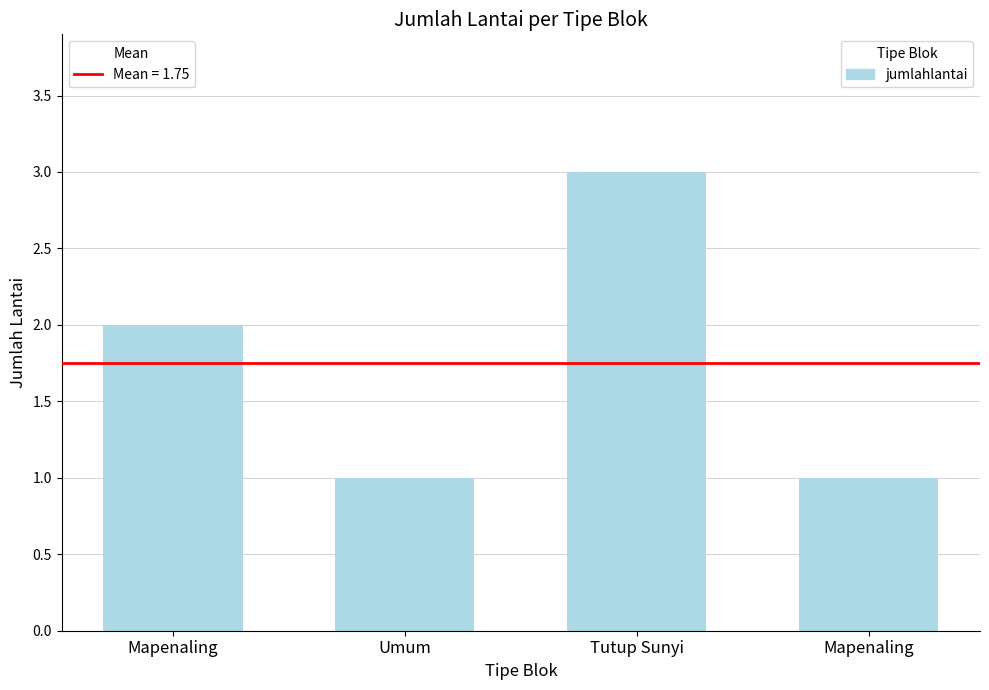

How many bars are there in total?

4